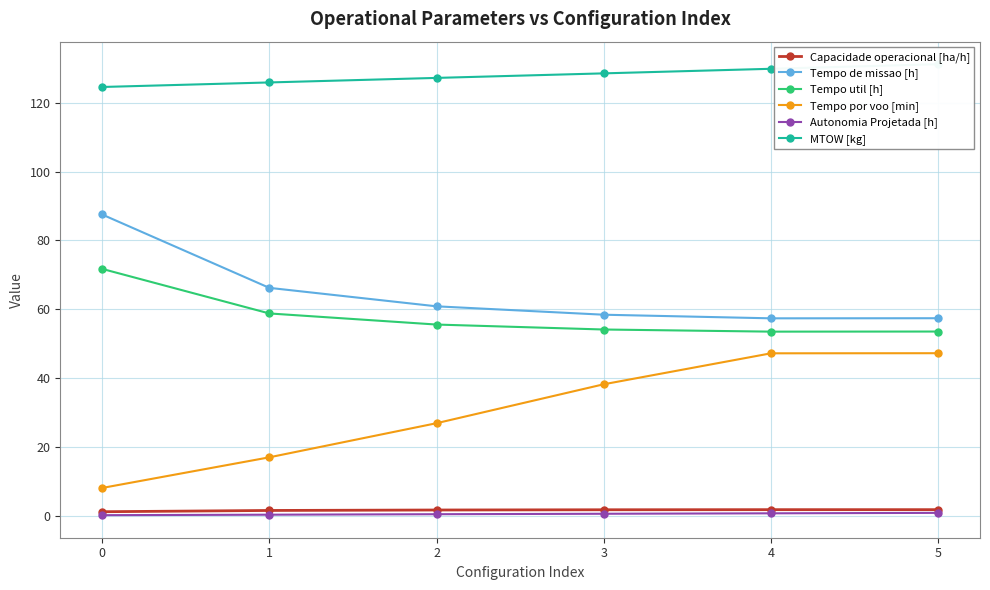

Where does the Tempo por voo [min] series first go above 38?

3